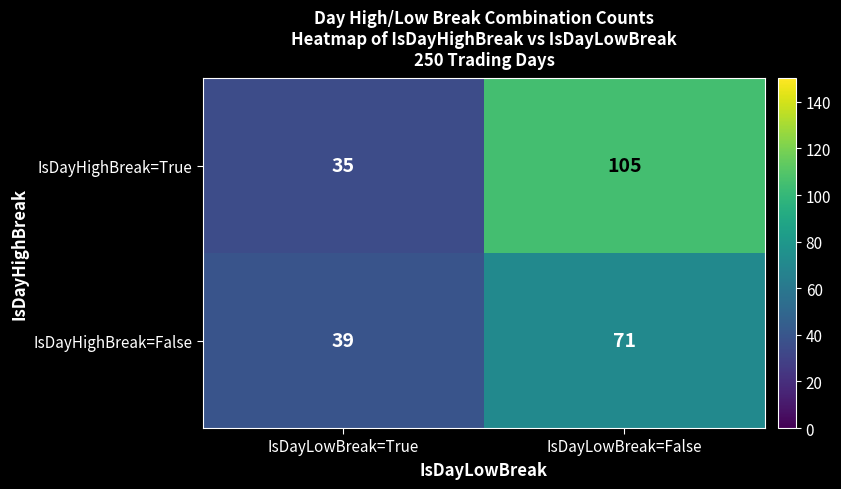

Which series changed the most between IsDayLowBreak=True and IsDayLowBreak=False?

IsDayHighBreak=True